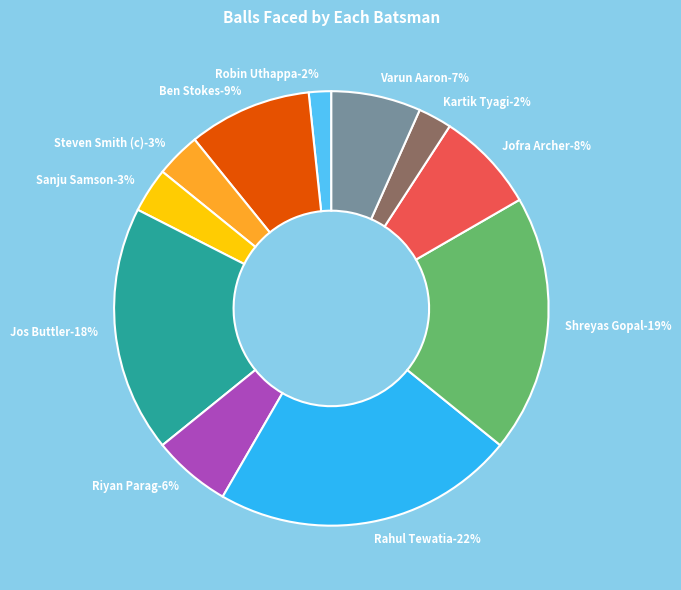

To the nearest percent, what portion does Jos Buttler represent?

18%